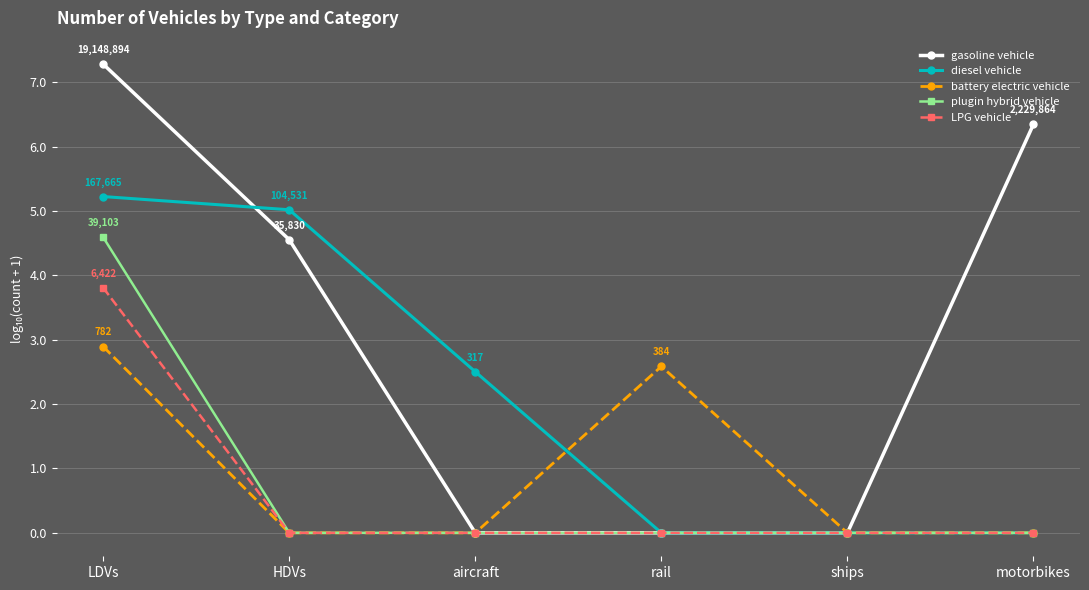

Rank the series by their maximum value, from lowest to highest.

battery electric vehicle, LPG vehicle, plugin hybrid vehicle, diesel vehicle, gasoline vehicle